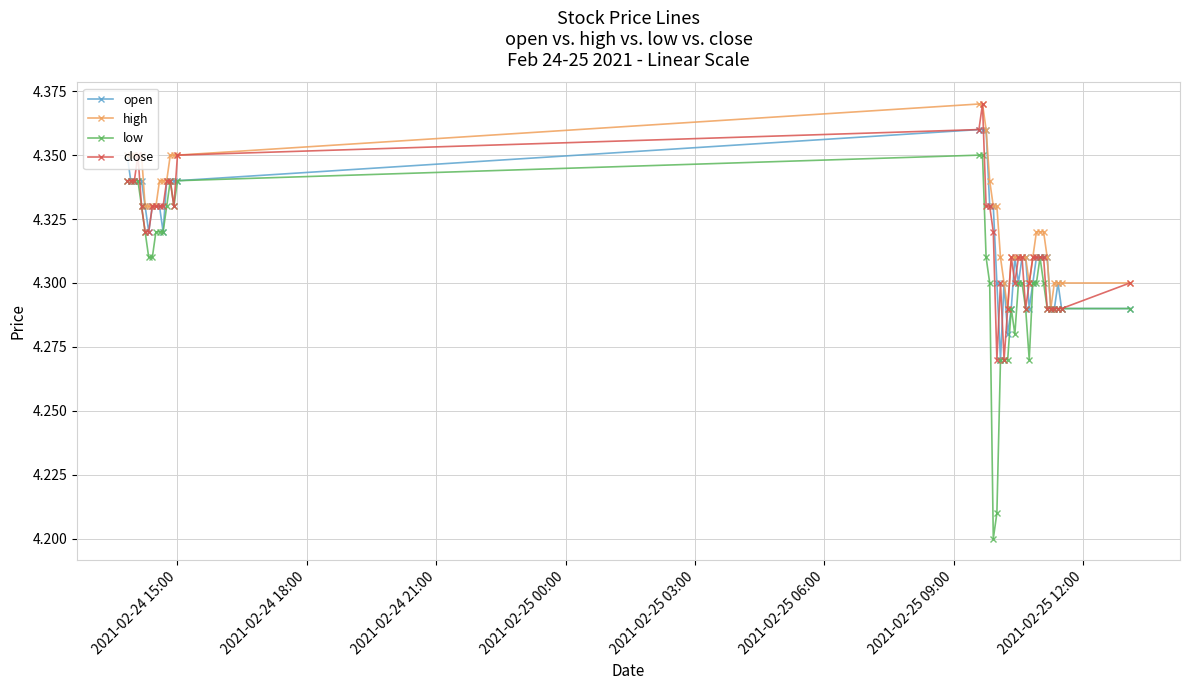

Which series has the largest range (max minus min)?

low